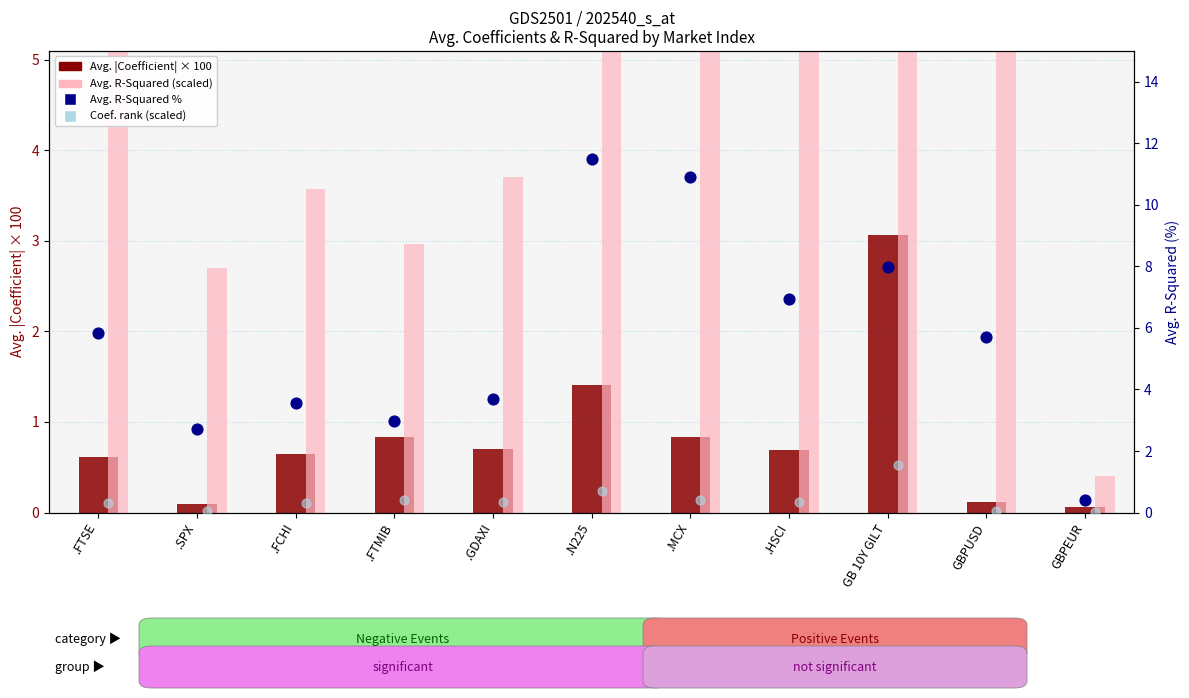

Is the value of Avg. R-Squared % at GBPUSD greater than the value of Avg. Coefficients (abs) at GB 10Y GILT?

Yes